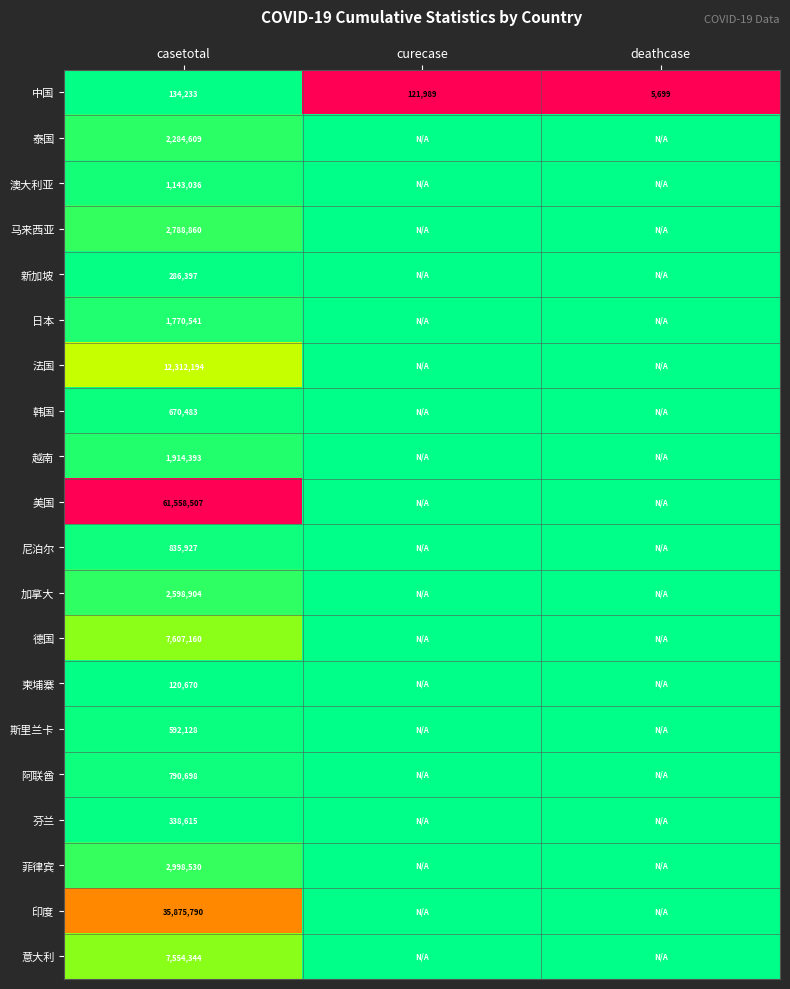

What is the difference between the highest and lowest values at casetotal?

61437837